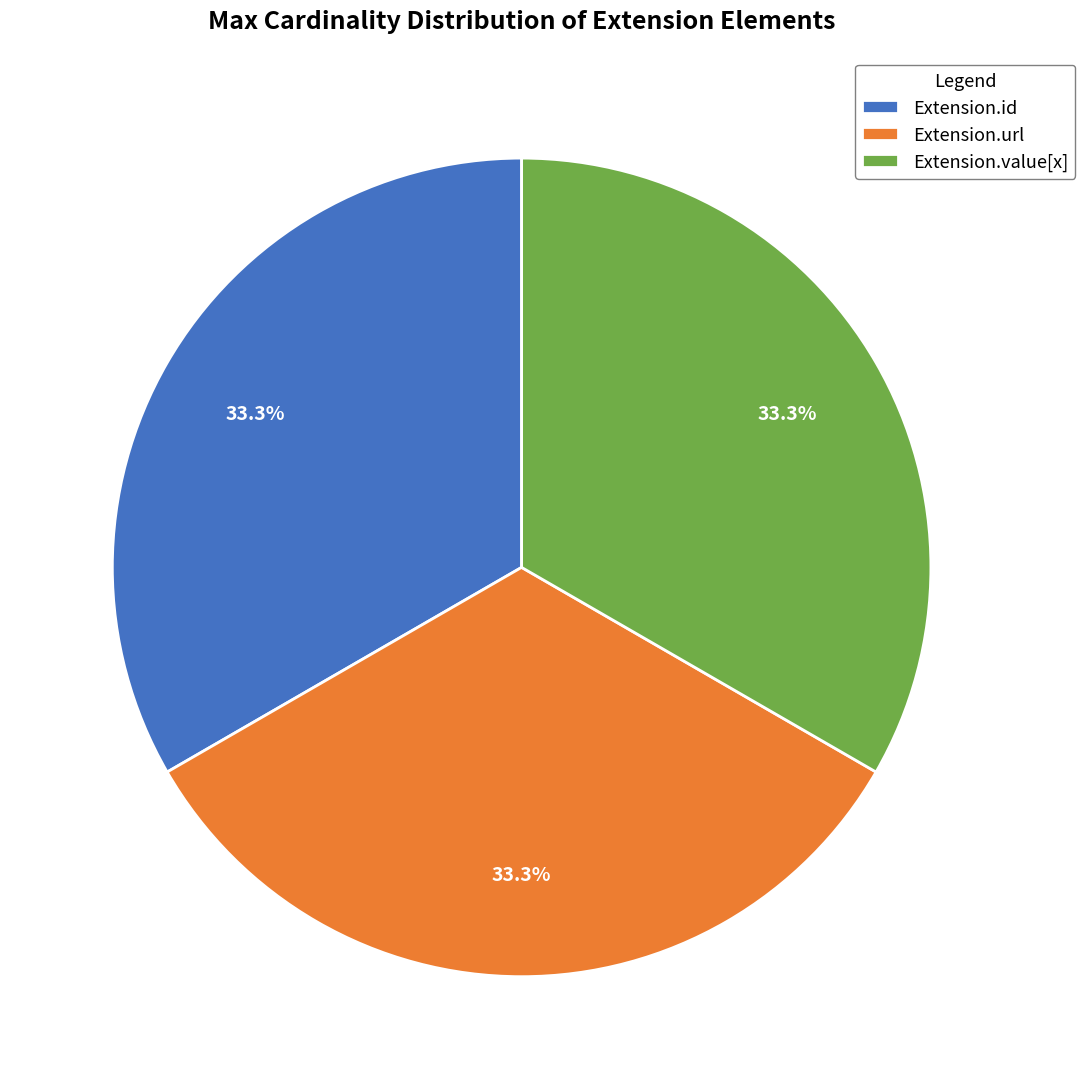

Is Extension.url the majority of the pie?

No